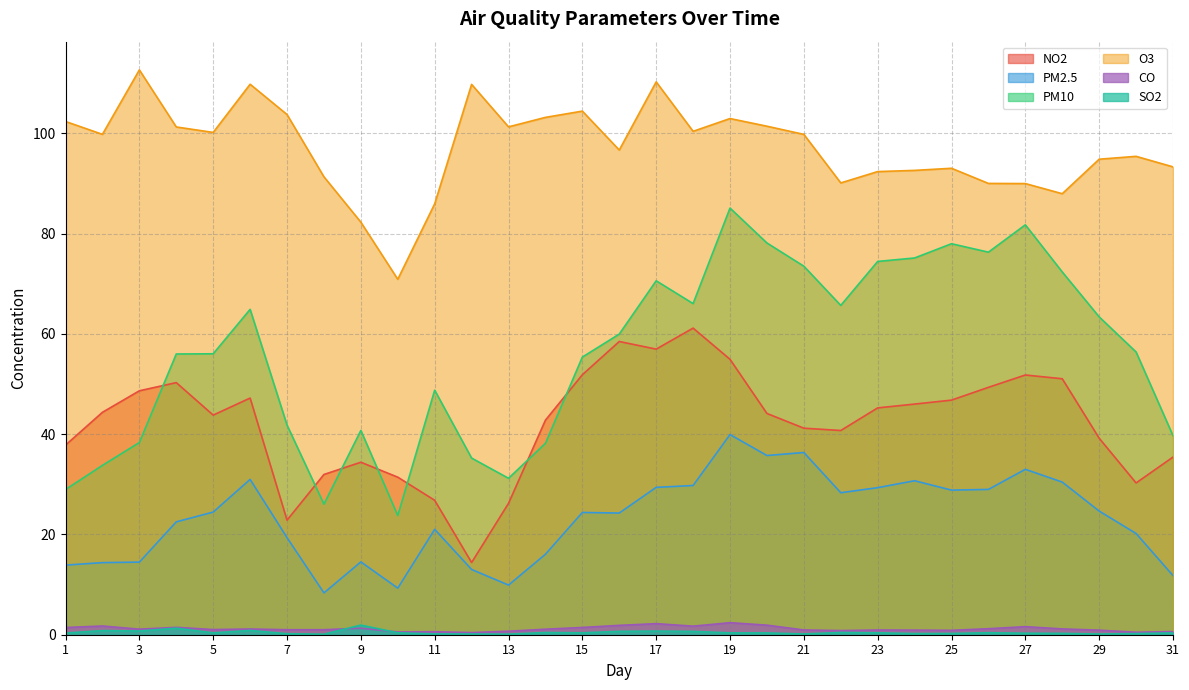

Is it true that PM2.5 equals 14.5 at 3?

True